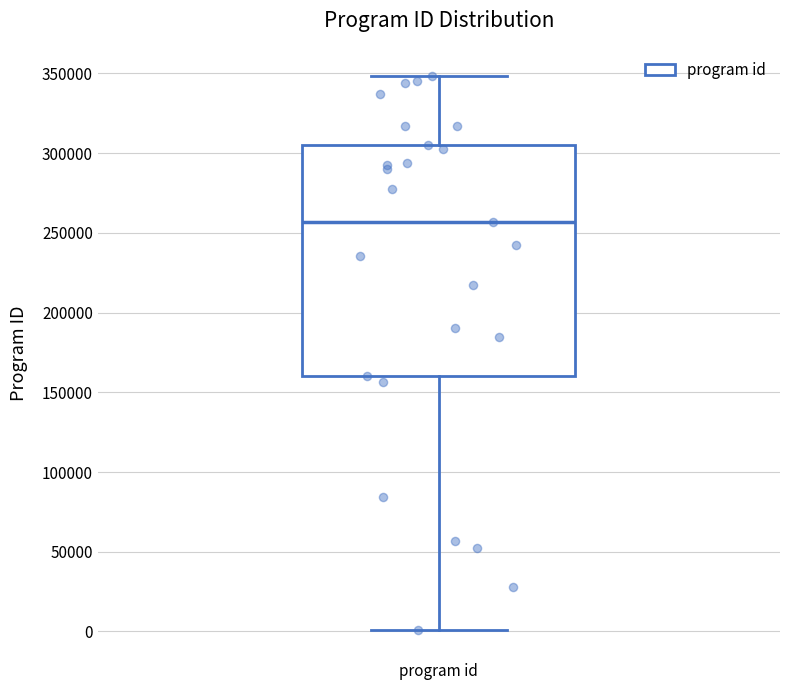

Where does the upper whisker of the box for program id end on the y-axis? The values are not printed on the chart, so give them approximately, as read against the axis.

350000